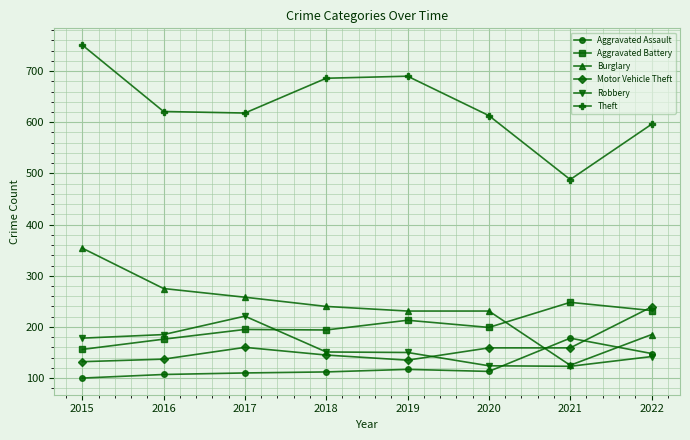

How many lines are shown in the chart?

6